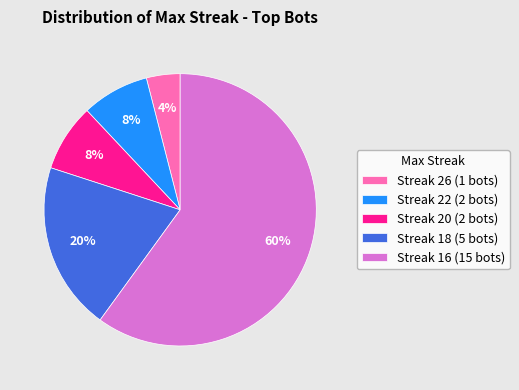

To the nearest percent, what is the combined percentage of Streak 26 (1 bots) and Streak 18 (5 bots)?

24%